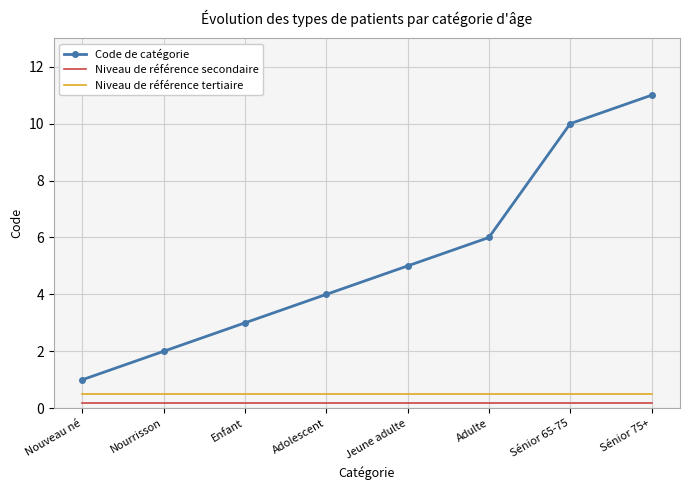

What is the approximate value of Niveau de référence tertiaire at Adulte?

0.5